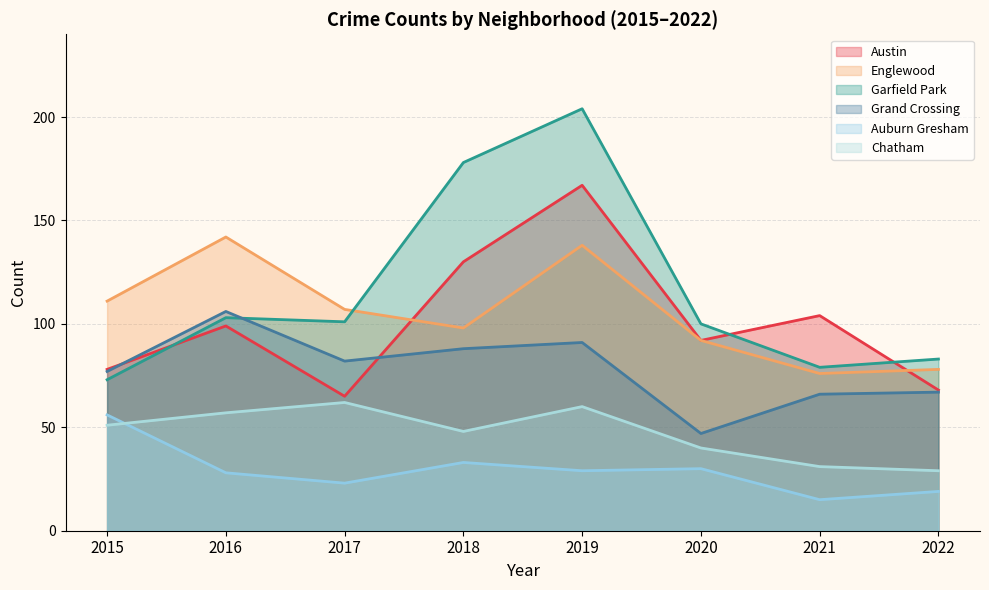

What is the value of the Englewood point at the 5th from the left?

138